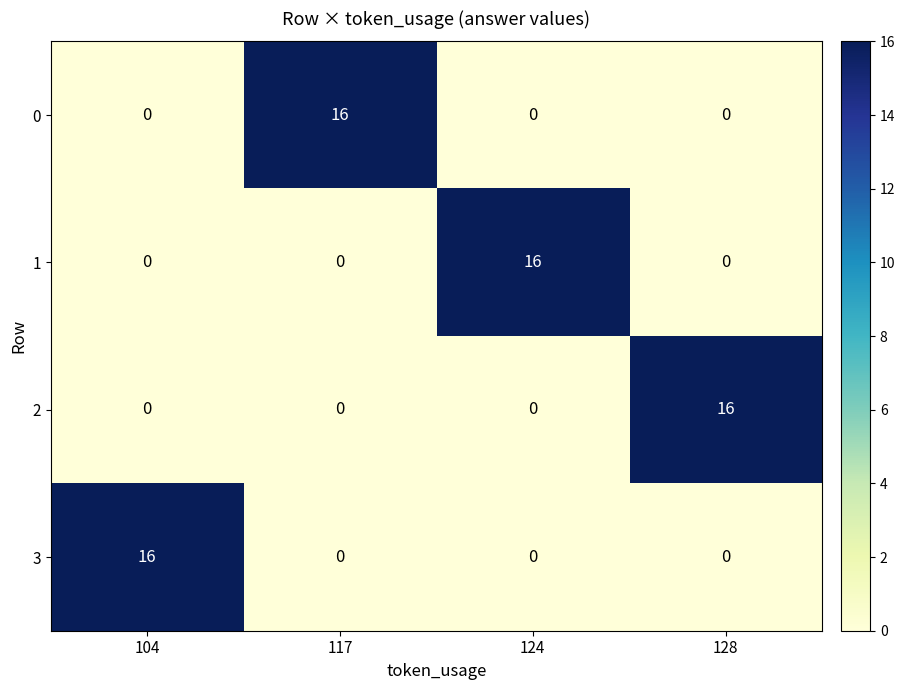

What is the highest value of the 2 series?

16